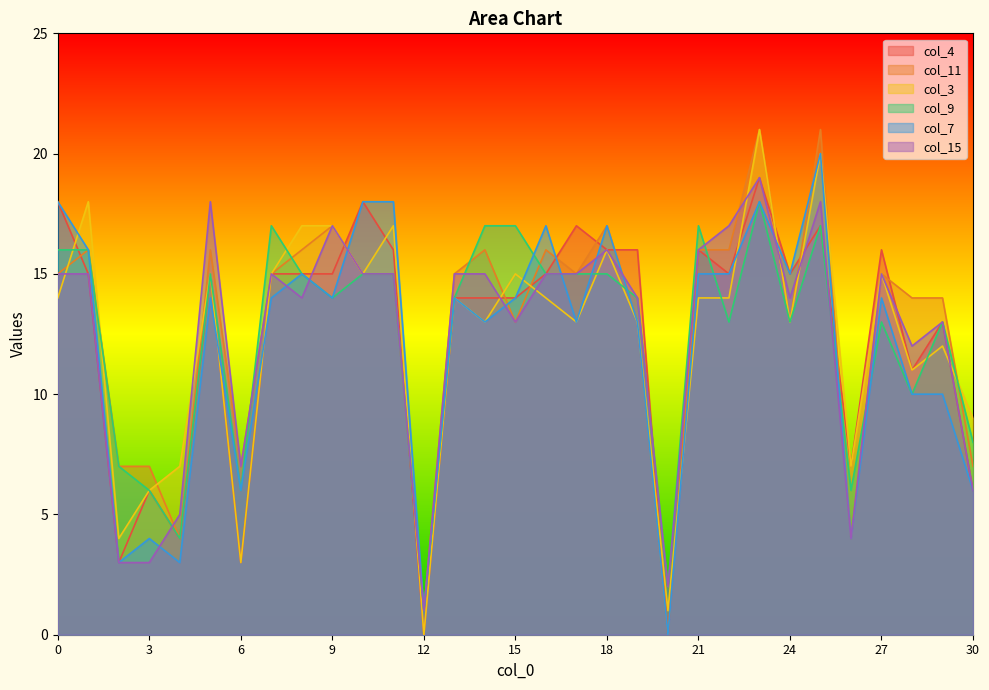

At which label does col_3 first exceed 14?

1